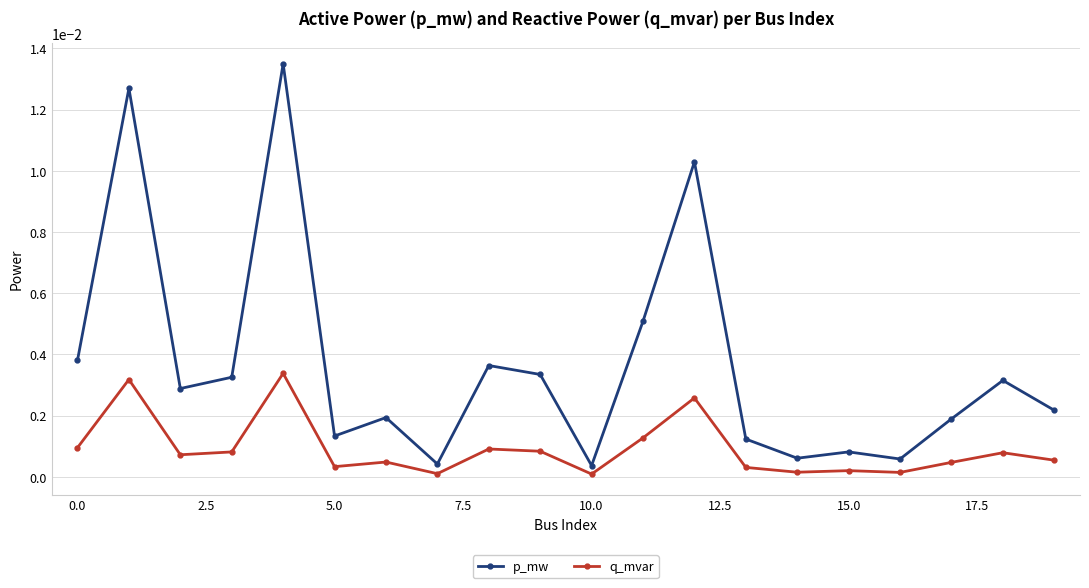

True or false: q_mvar has more than 2 interior local peaks.

True